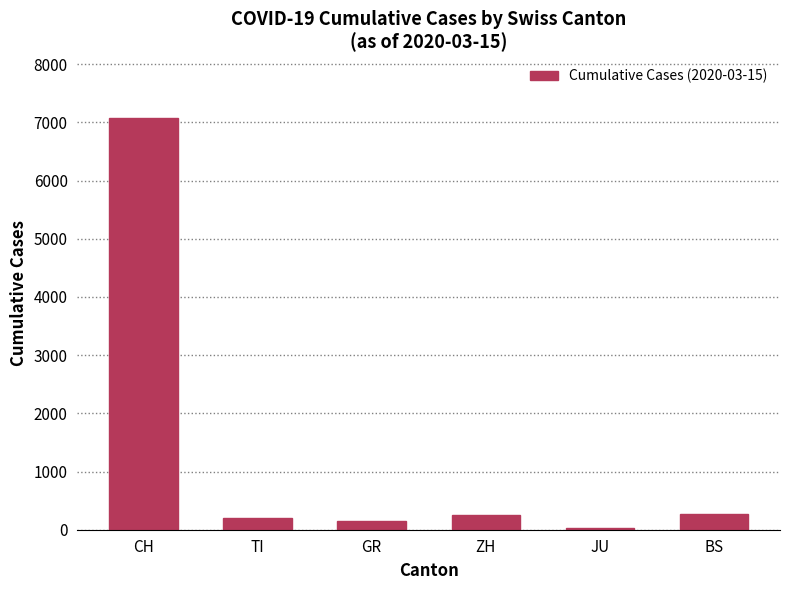

At which category does the chart reach its peak across all series?

CH